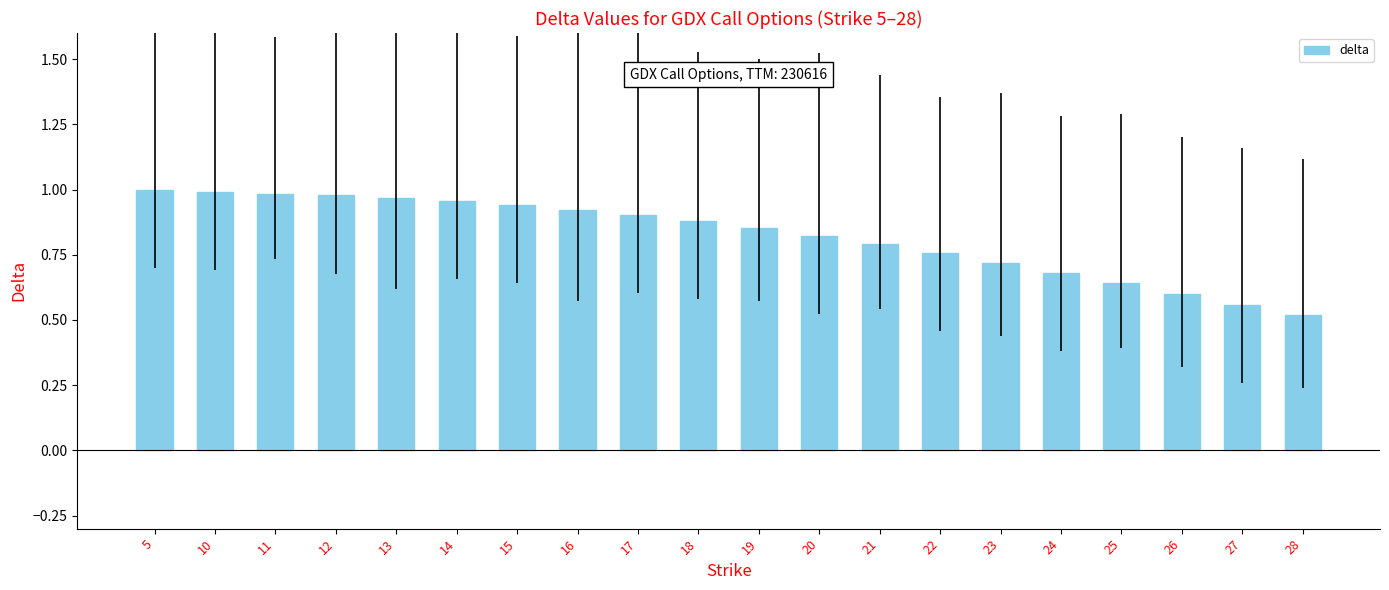

Between 24 and 17, which is larger?

17